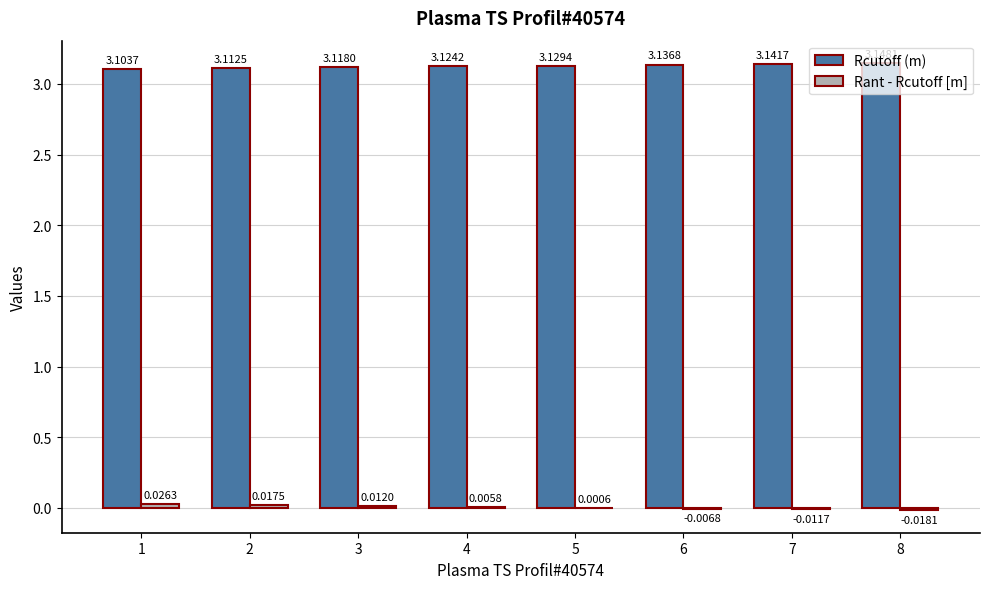

How many groups of bars are there?

8